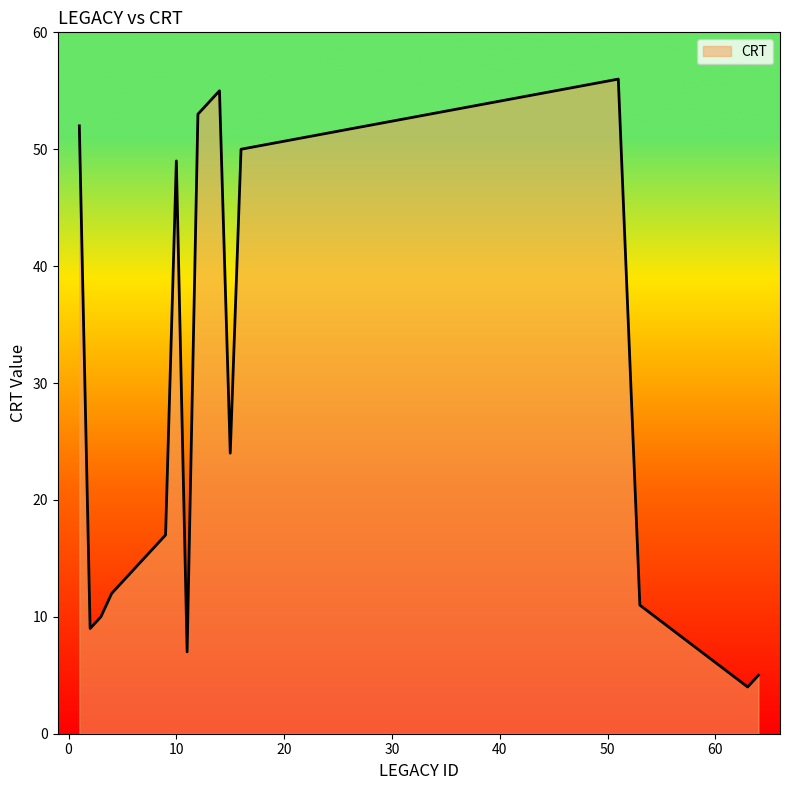

What is the smallest value displayed?

4